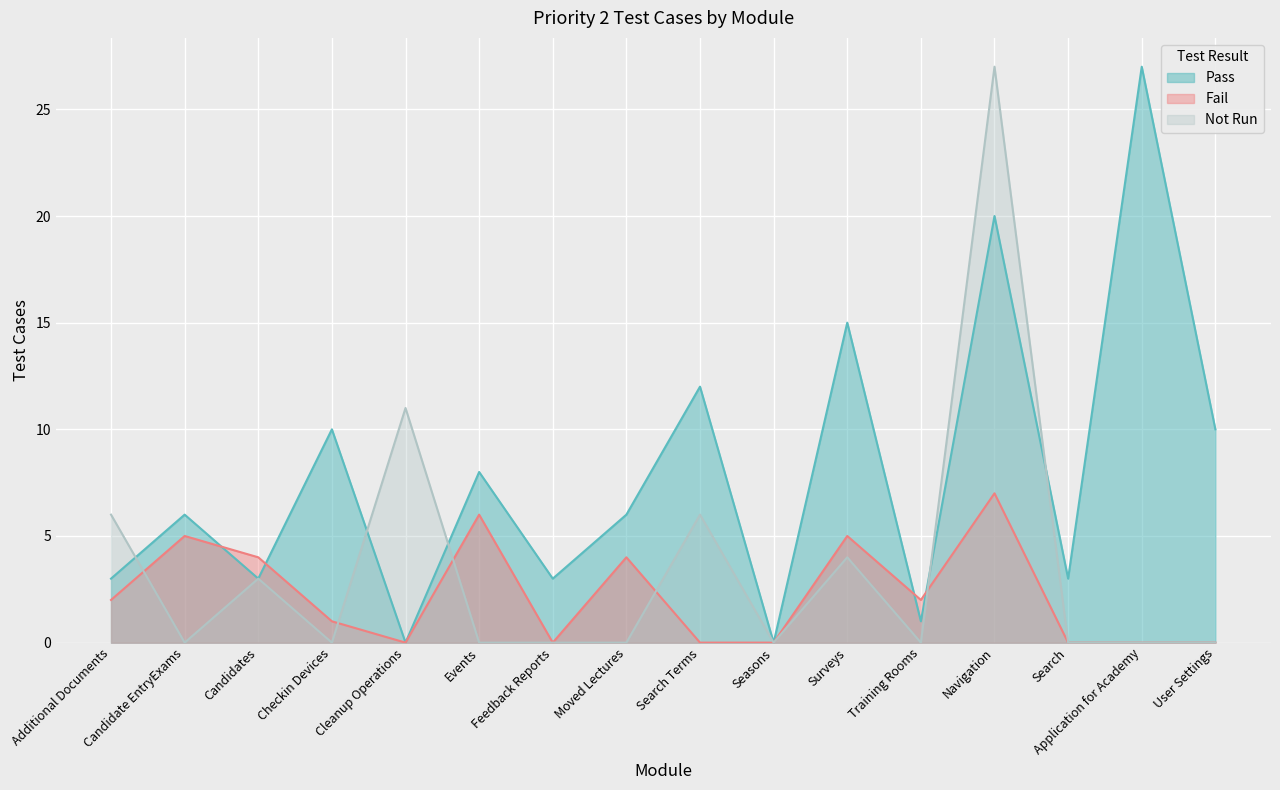

How many values in the Pass series exceed 6?

7